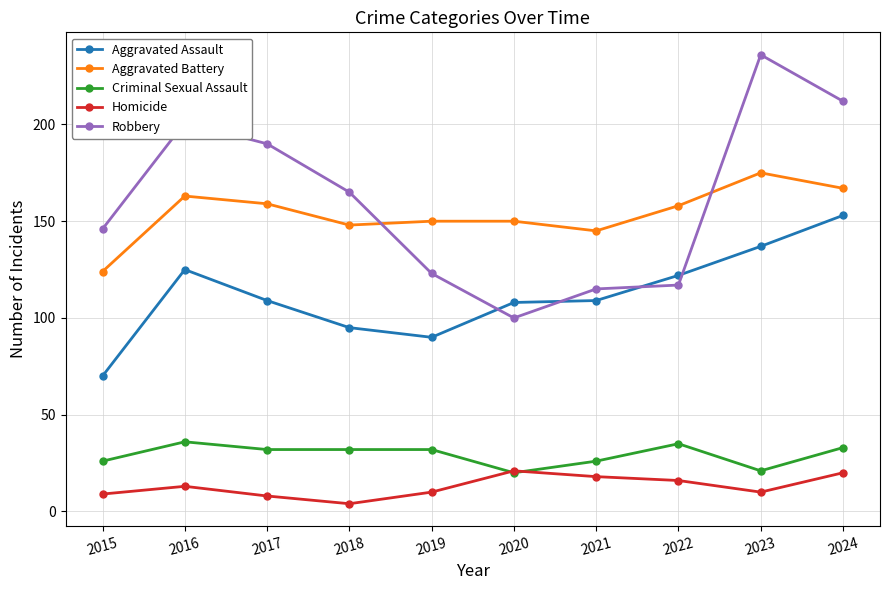

True or false: Aggravated Battery has more than 0 points higher than both neighbors.

True